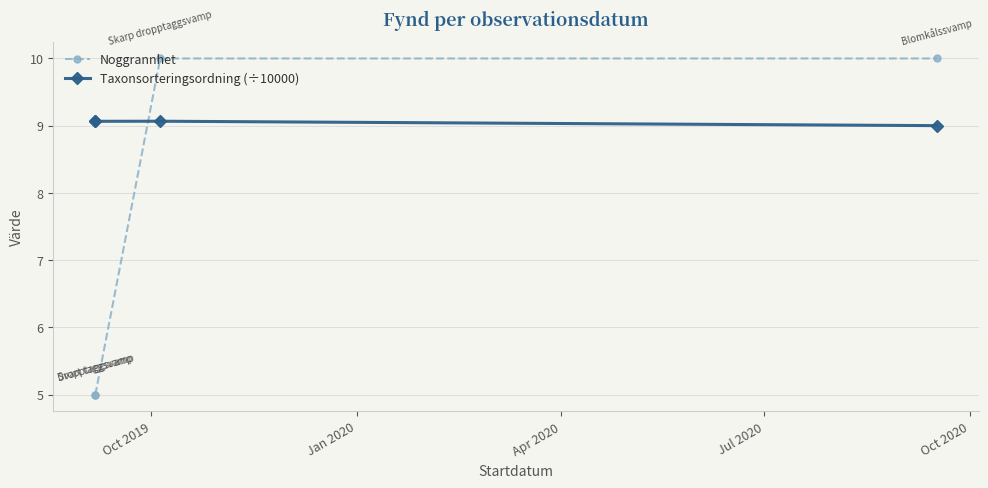

Which series has the largest range (max minus min)?

Noggrannhet